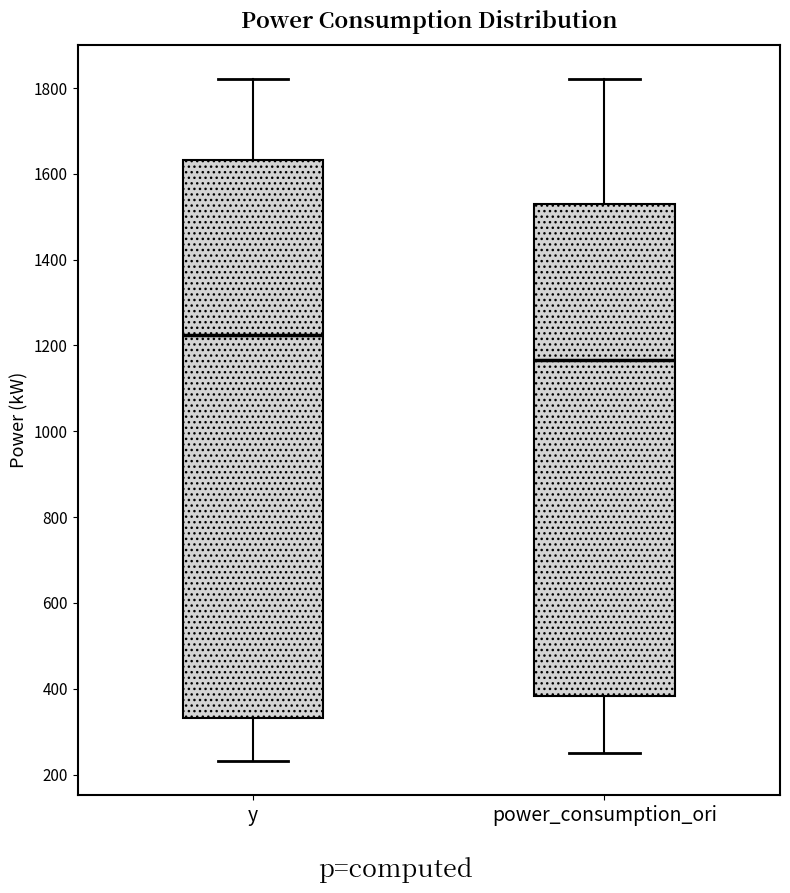

Where is the upper edge of the box for power_consumption_ori on the y-axis? The values are not printed on the chart, so give them approximately, as read against the axis.

1520